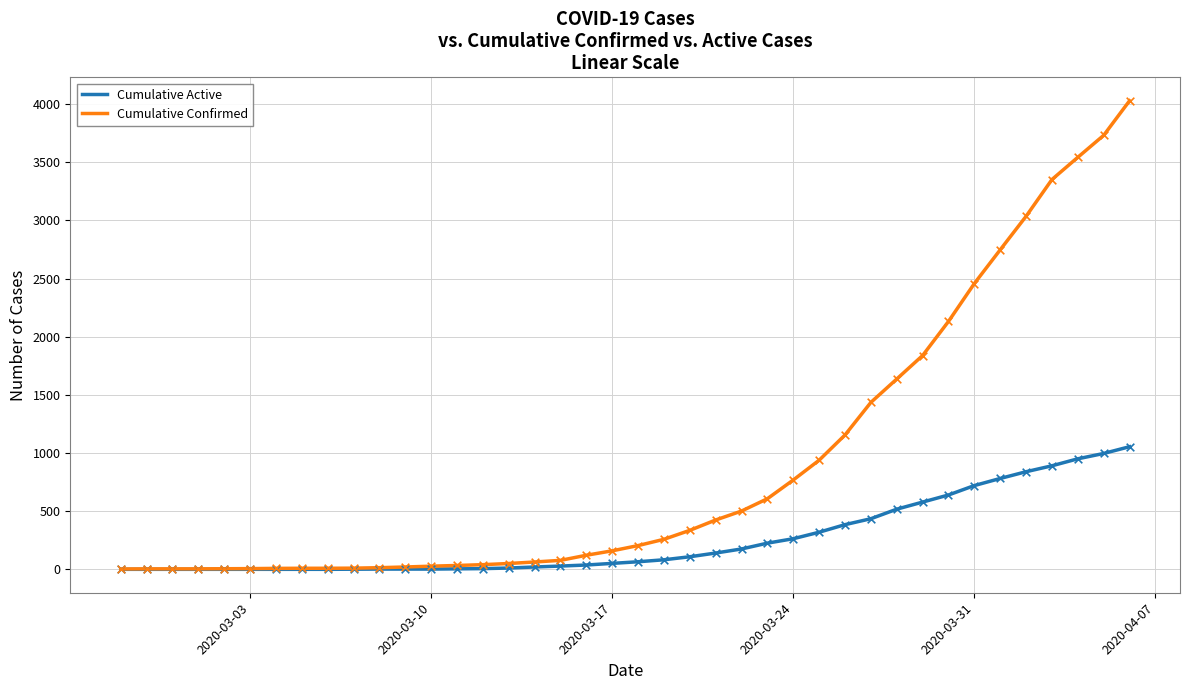

Which series has the largest total across all categories?

Cumulative Confirmed